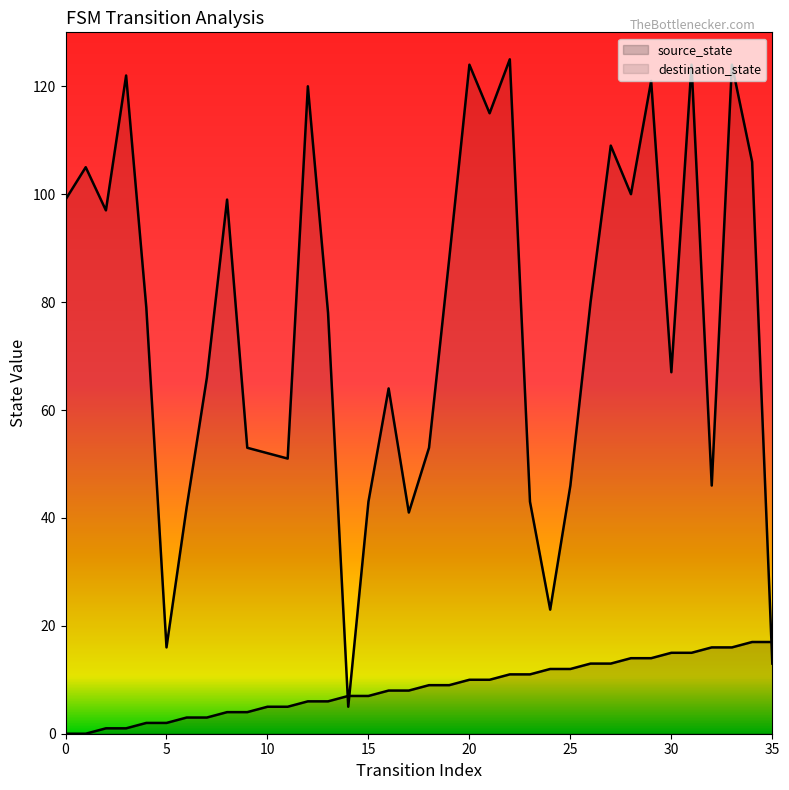

What are all the series names shown in the legend?

source_state, destination_state